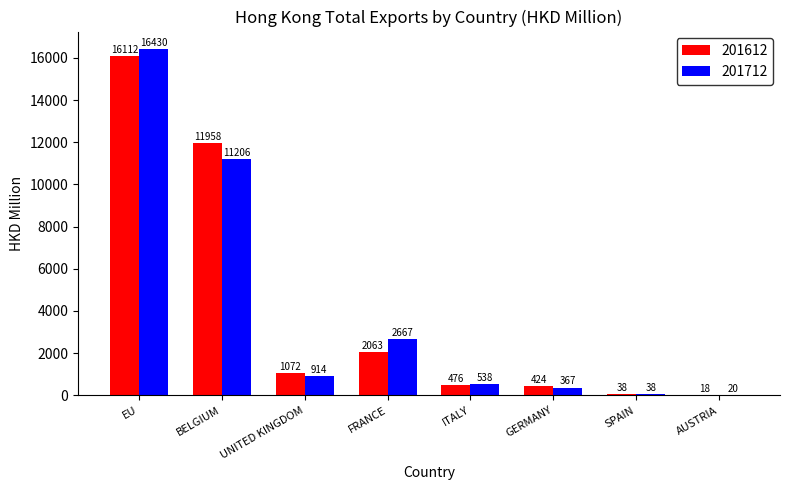

What is the difference between the 201612 values at FRANCE and SPAIN?

2025.0